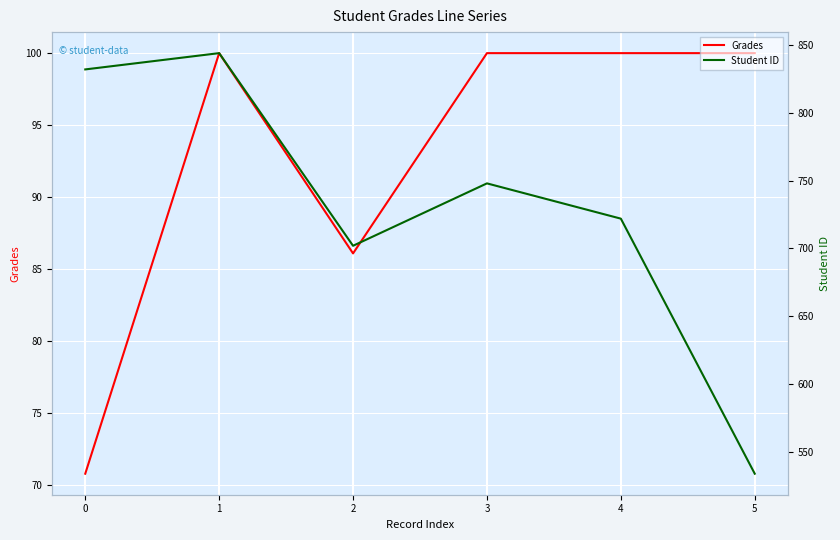

What is the value of the Student ID point at the 1st from the left?

832.0